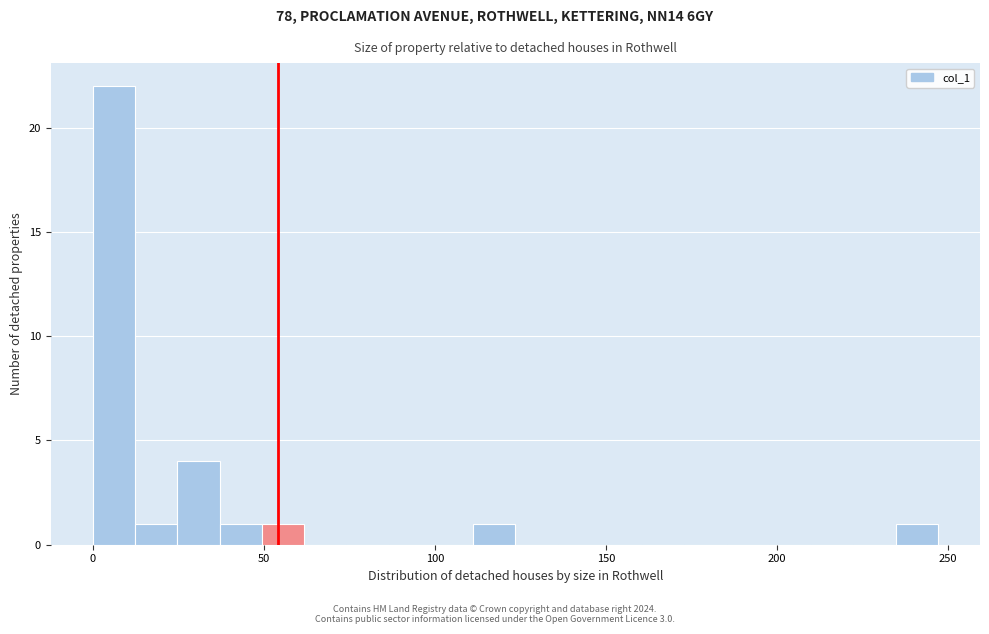

Read against the x-axis, roughly where is the centre of the tallest bar?

5